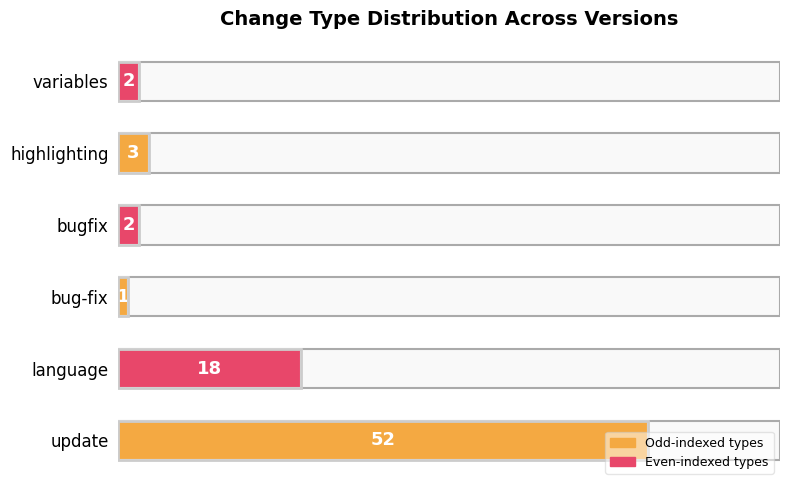

At which category does the chart reach its minimum across all series?

bug-fix